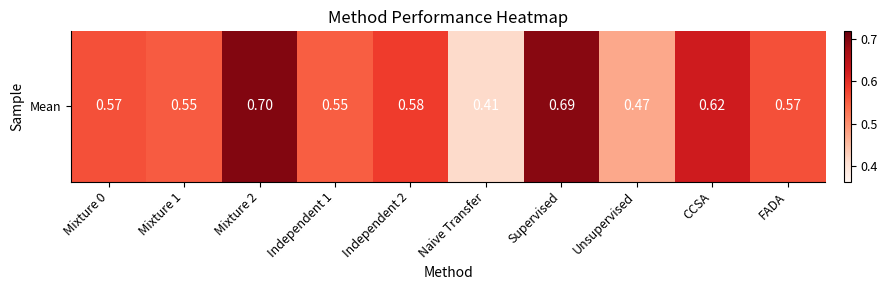

Between Mixture 2 and Mixture 0, which is larger?

Mixture 2